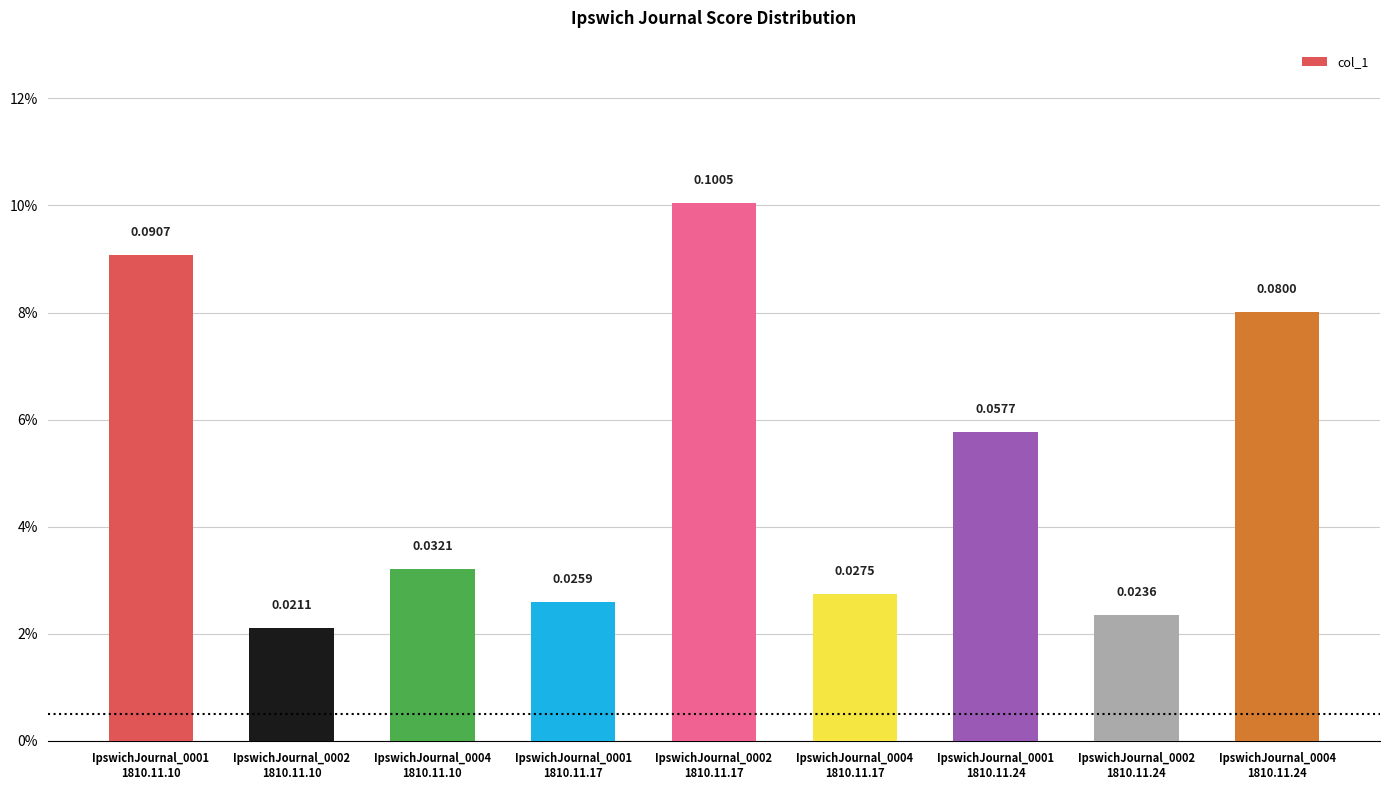

Which label corresponds to the smallest value in the chart?

IpswichJournal_0002
1810.11.10